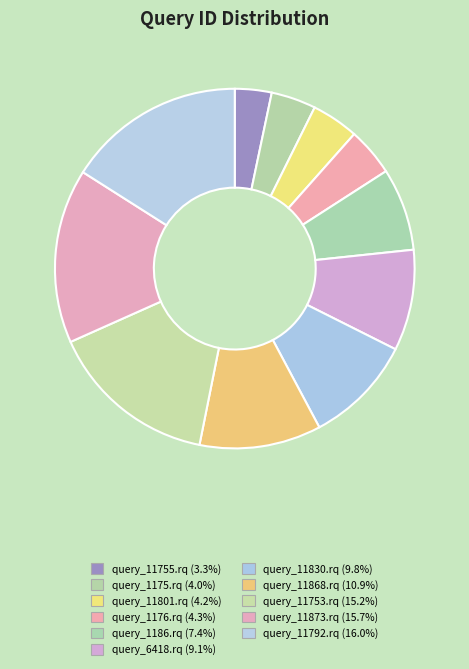

To the nearest percent, what is the difference between the query_11830.rq and query_11753.rq slice percentages?

5%